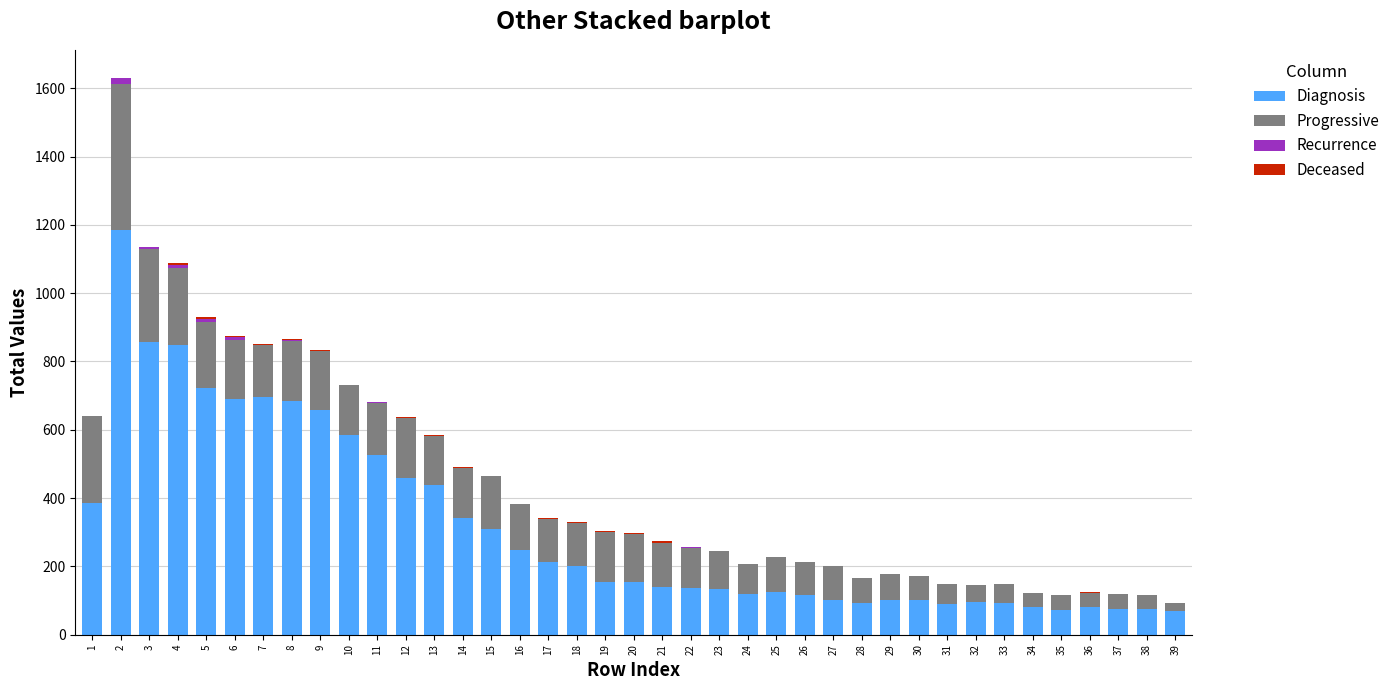

The value of Diagnosis at 36 is 141. True or false?

False